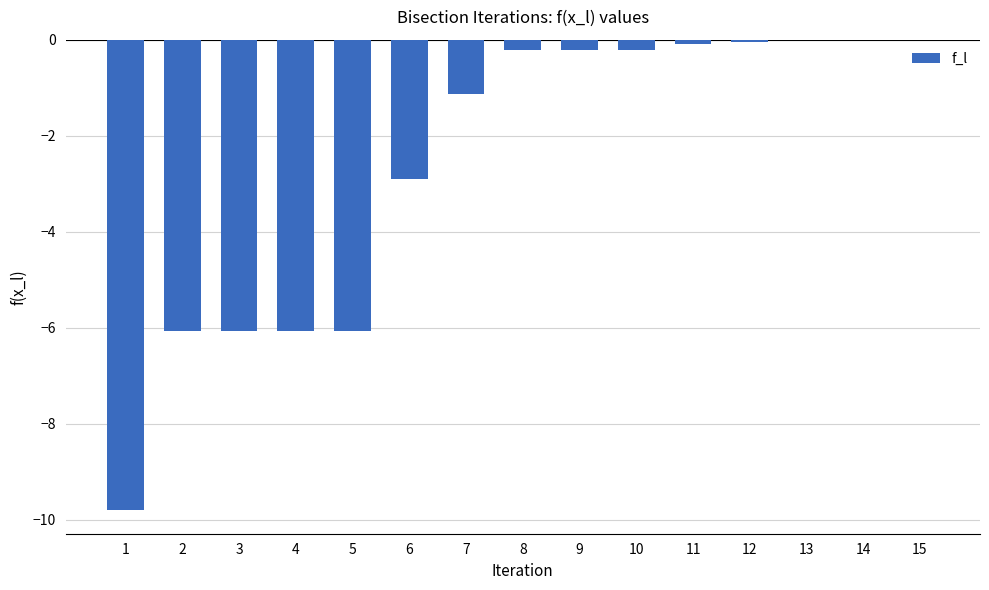

What is the difference between the values at 14 and 5?

6.1